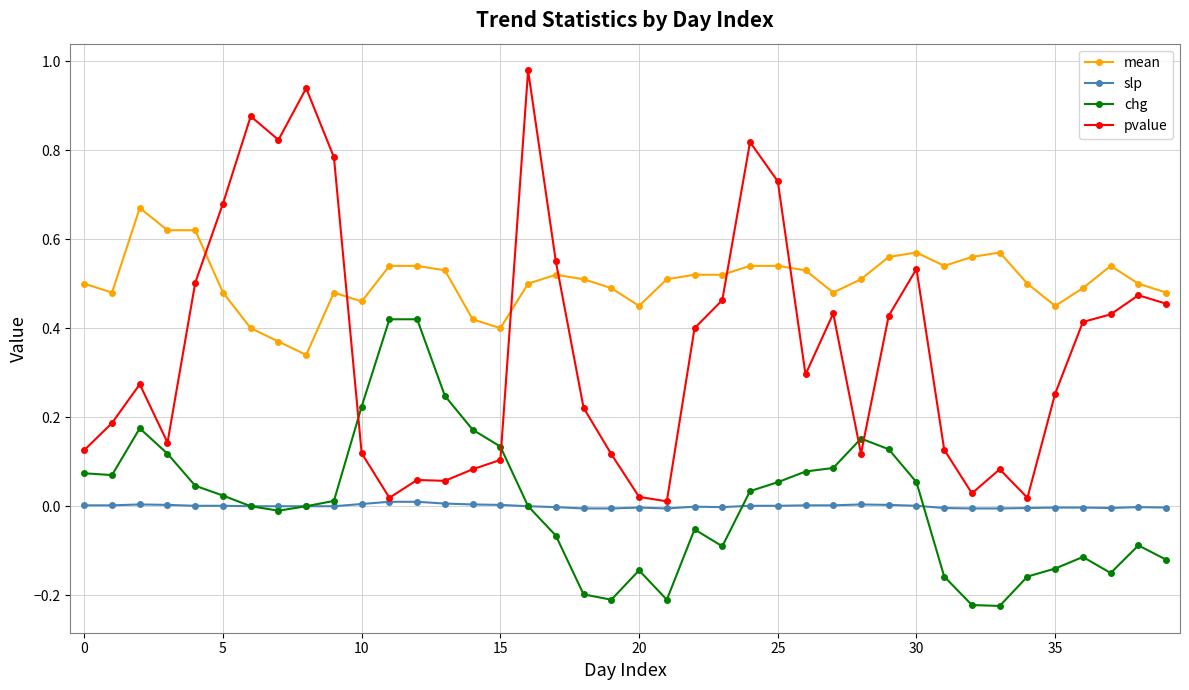

Rank the series by their maximum value, from highest to lowest.

pvalue, mean, chg, slp